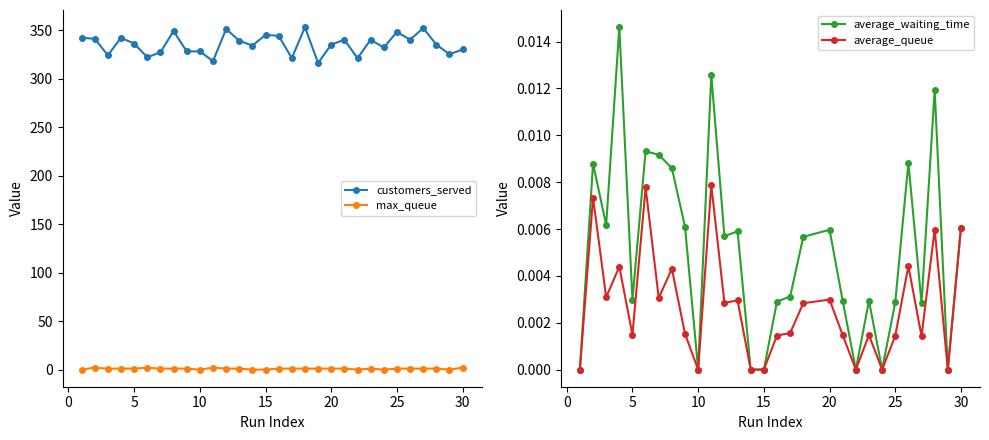

Does the chart display data point markers on the line(s)?

Yes